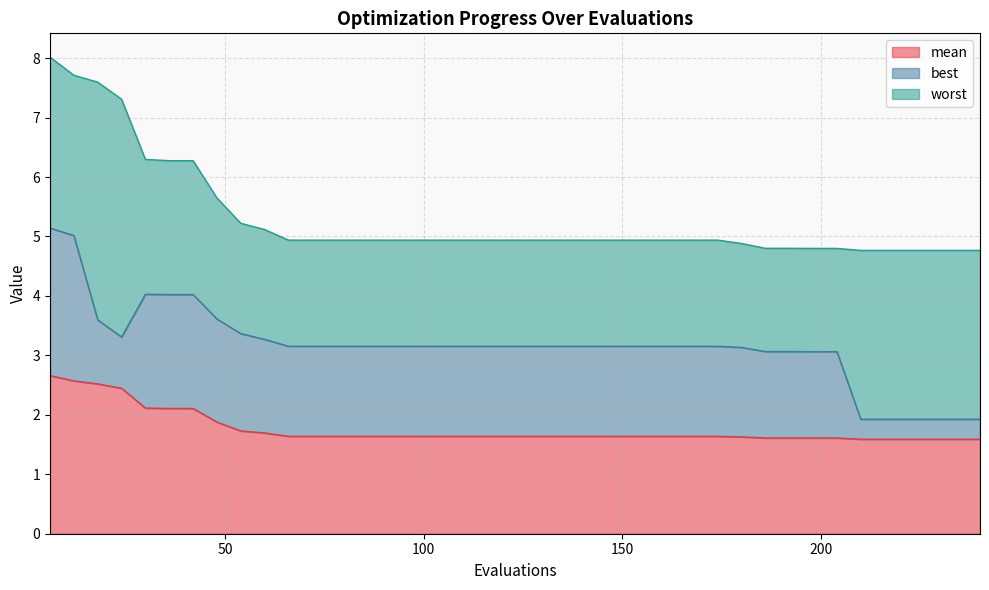

What is the difference between the maximum and minimum values in the best series?

2.1